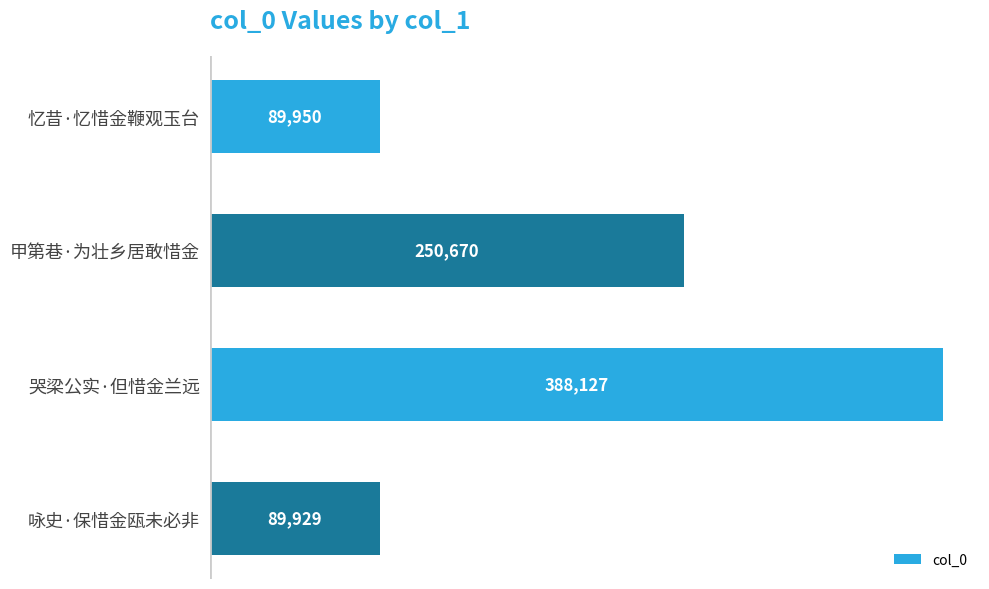

What is the change in value from 哭梁公实·但惜金兰远 to 咏史·保惜金瓯未必非?

-298198